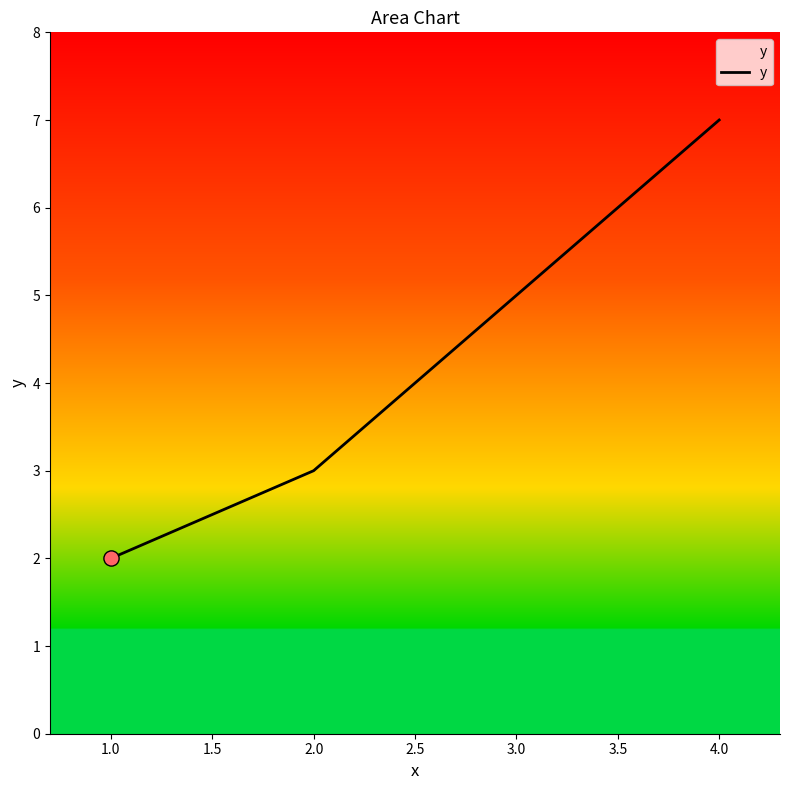

Which has a higher value, 3.0 or 1.0?

3.0